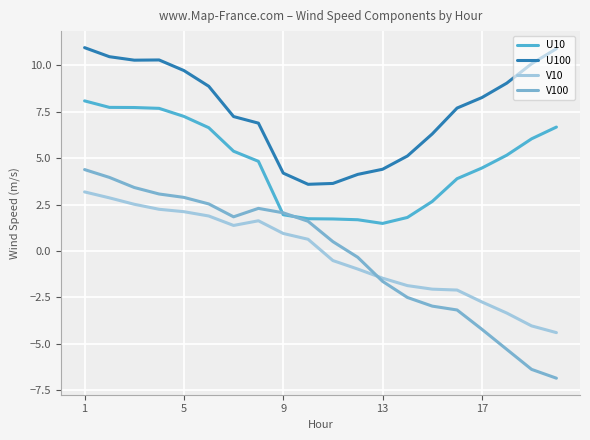

True or false: U100 and V100 intersect in this chart.

False